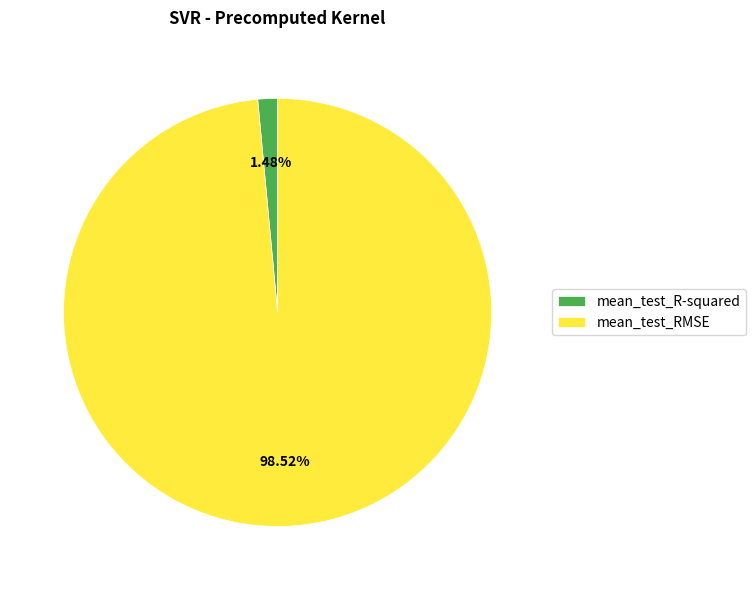

Is there a majority slice in this chart?

Yes